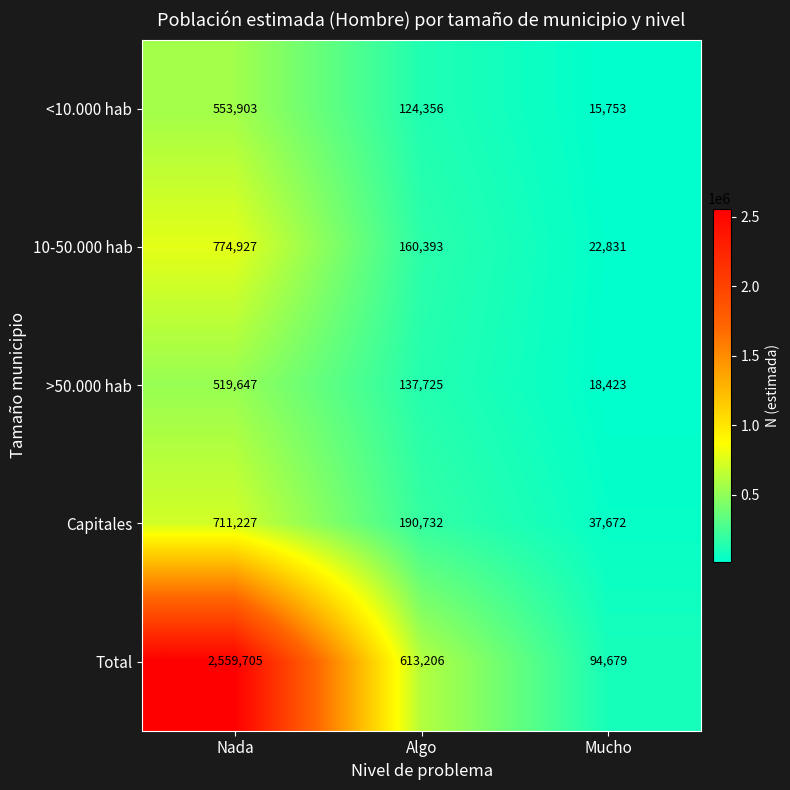

The value of 10-50.000 hab at Algo is 232176. True or false?

False